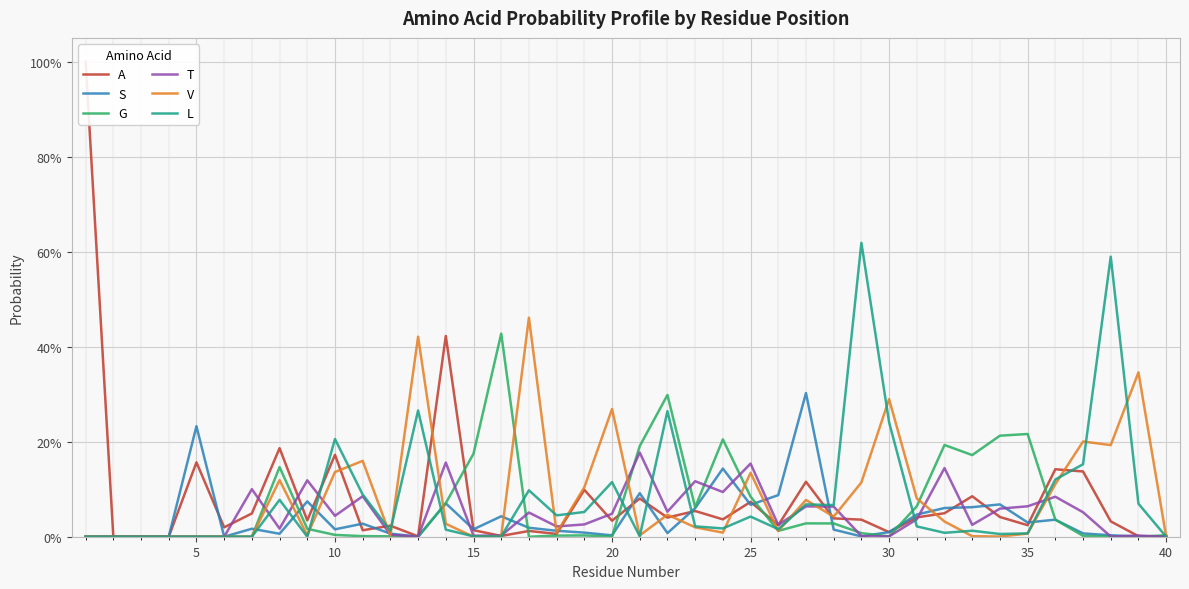

How many data points in G are above 0?

30